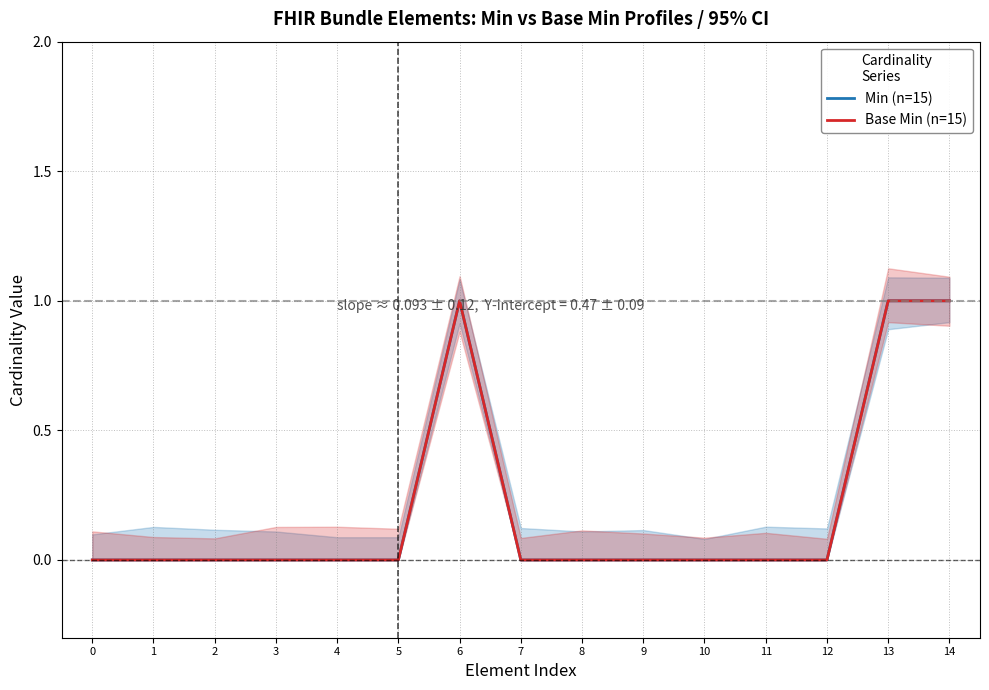

Does the chart have visible grid lines?

Yes